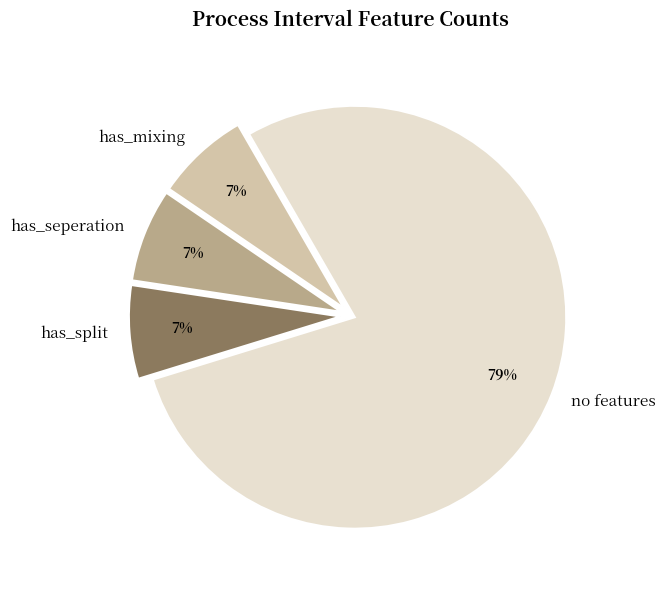

Which category accounts for the majority?

no features